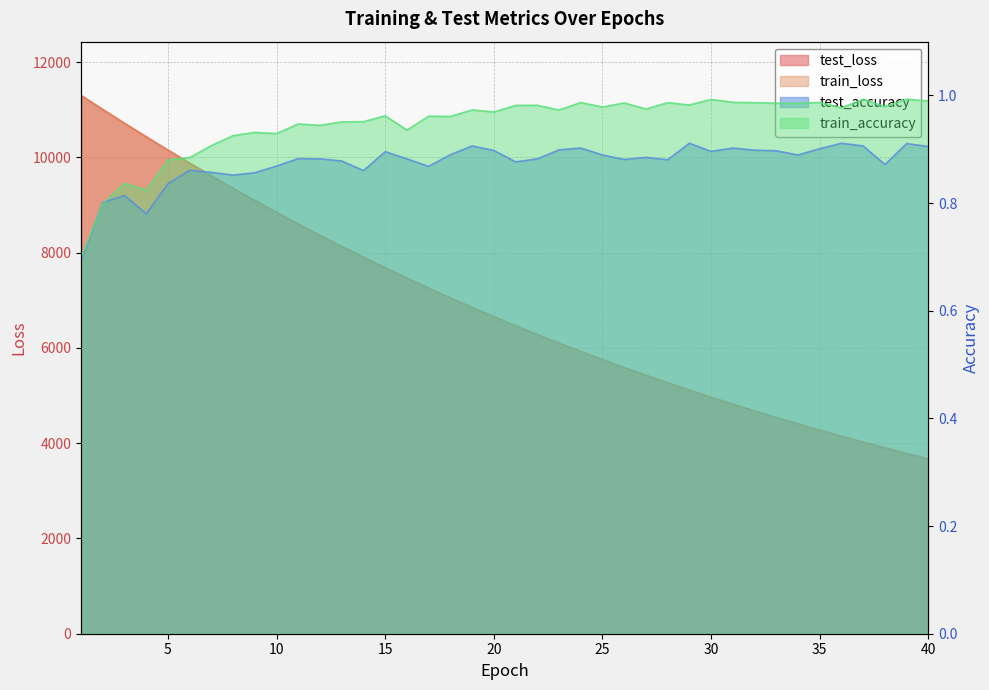

True or false: test_accuracy and test_loss intersect in this chart.

False